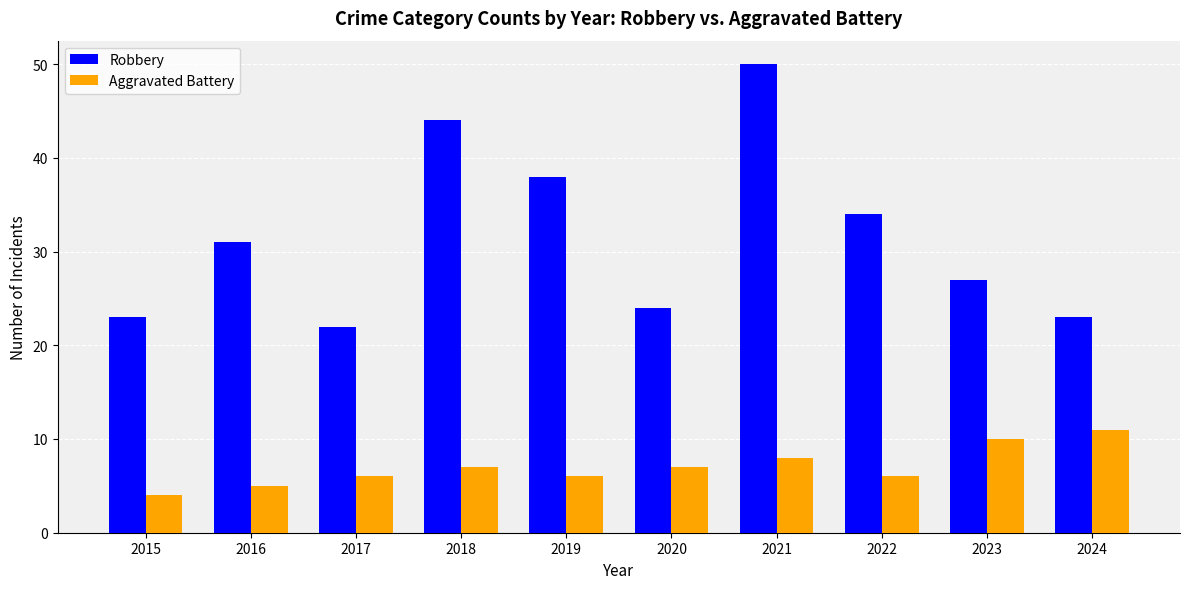

Between 2022 and 2023, which series saw the biggest shift?

Robbery